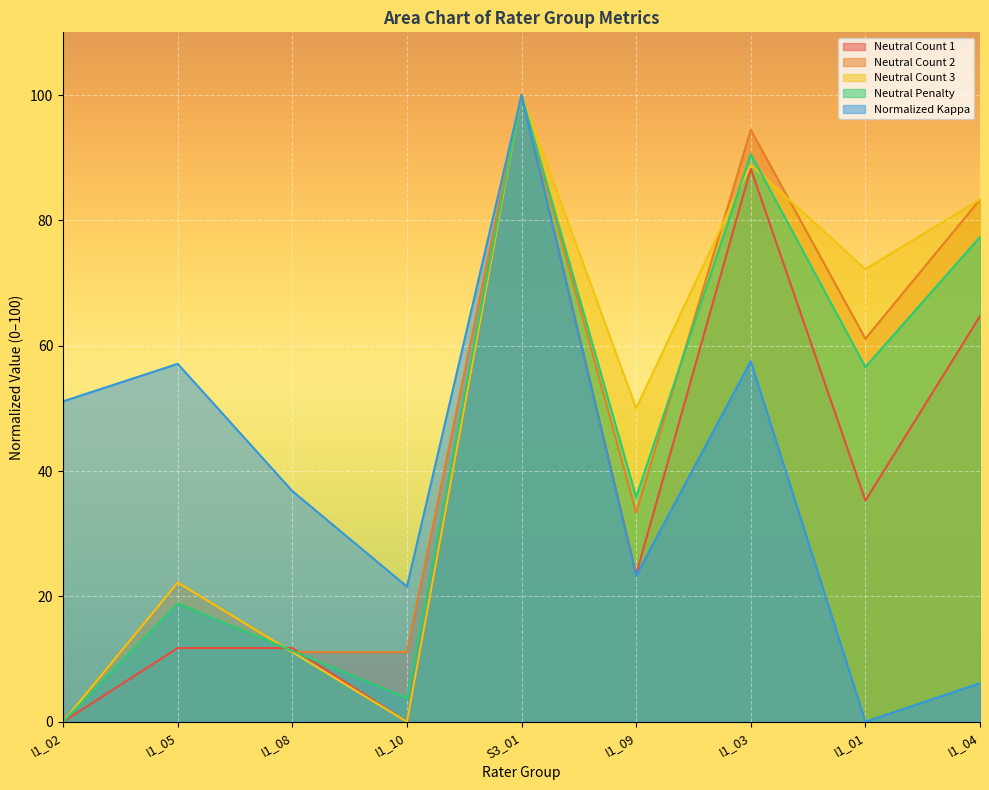

Reading right to left, what are all the values shown in this chart?

Neutral Count 1: 64.7	35.3	88.2	23.5	100.0	0.0	11.8	11.8	0.0
Neutral Count 2: 83.3	61.1	94.4	33.3	100.0	11.1	11.1	22.2	0.0
Neutral Count 3: 83.3	72.2	88.9	50.0	100.0	0.0	11.1	22.2	0.0
Neutral Penalty: 77.4	56.6	90.6	35.8	100.0	3.8	11.3	18.9	0.0
Normalized Kappa: 6.2	0.0	57.5	23.3	100.0	21.6	36.8	57.1	51.1